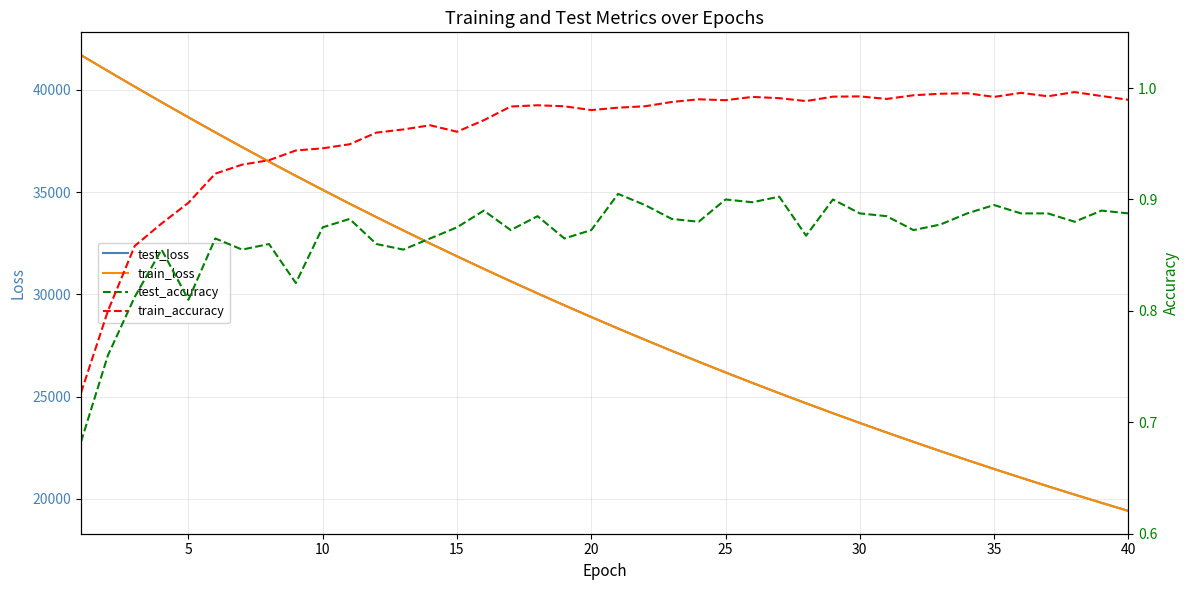

What is the value of the train_loss point at the 10th from the left?

35102.9